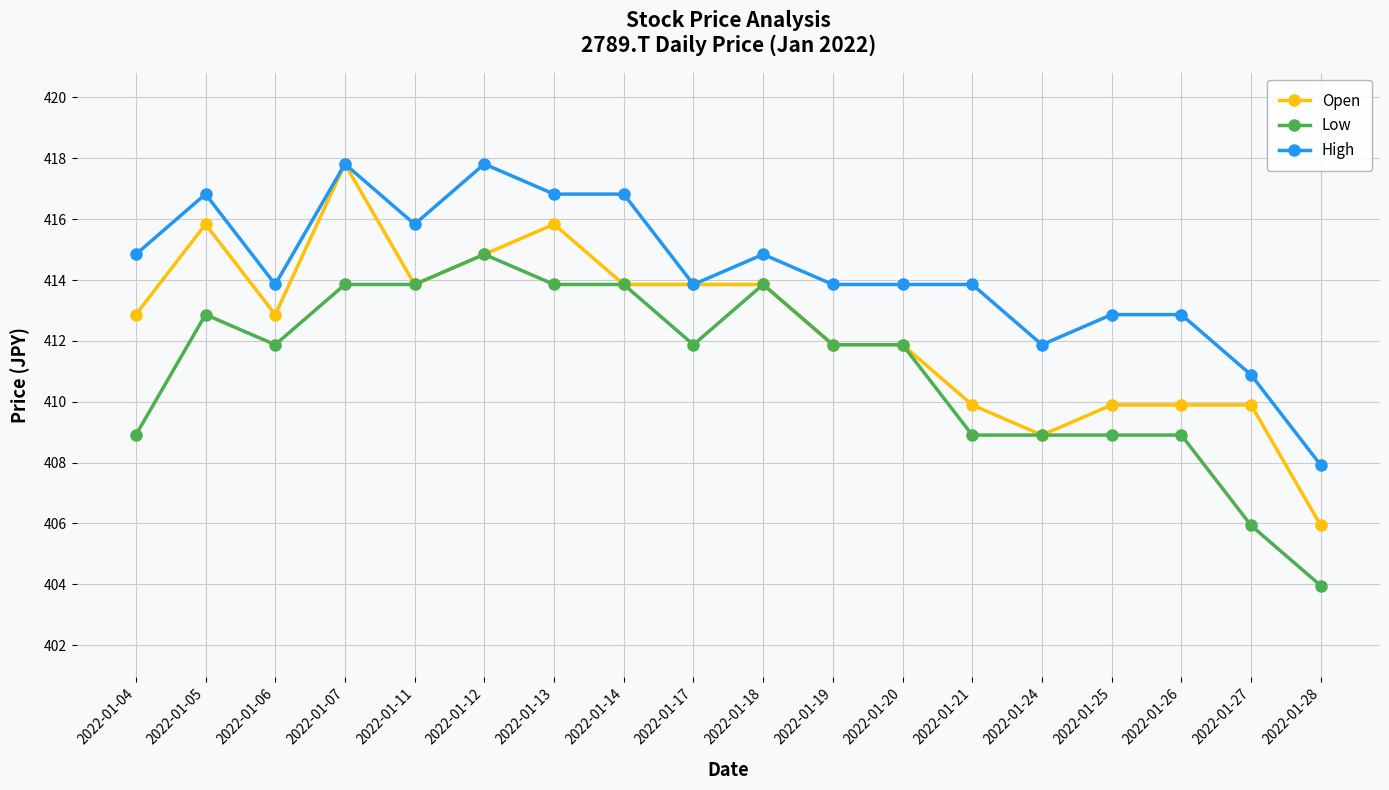

Reading right to left, what are all the values shown in this chart?

Open: 2022-01-28=405.9	2022-01-27=409.9	2022-01-26=409.9	2022-01-25=409.9	2022-01-24=408.9	2022-01-21=409.9	2022-01-20=411.9	2022-01-19=411.9	2022-01-18=413.9	2022-01-17=413.9	2022-01-14=413.9	2022-01-13=415.8	2022-01-12=414.8	2022-01-11=413.9	2022-01-07=417.8	2022-01-06=412.9	2022-01-05=415.8	2022-01-04=412.9
Low: 2022-01-28=404.0	2022-01-27=405.9	2022-01-26=408.9	2022-01-25=408.9	2022-01-24=408.9	2022-01-21=408.9	2022-01-20=411.9	2022-01-19=411.9	2022-01-18=413.9	2022-01-17=411.9	2022-01-14=413.9	2022-01-13=413.9	2022-01-12=414.8	2022-01-11=413.9	2022-01-07=413.9	2022-01-06=411.9	2022-01-05=412.9	2022-01-04=408.9
High: 2022-01-28=407.9	2022-01-27=410.9	2022-01-26=412.9	2022-01-25=412.9	2022-01-24=411.9	2022-01-21=413.9	2022-01-20=413.9	2022-01-19=413.9	2022-01-18=414.8	2022-01-17=413.9	2022-01-14=416.8	2022-01-13=416.8	2022-01-12=417.8	2022-01-11=415.8	2022-01-07=417.8	2022-01-06=413.9	2022-01-05=416.8	2022-01-04=414.8